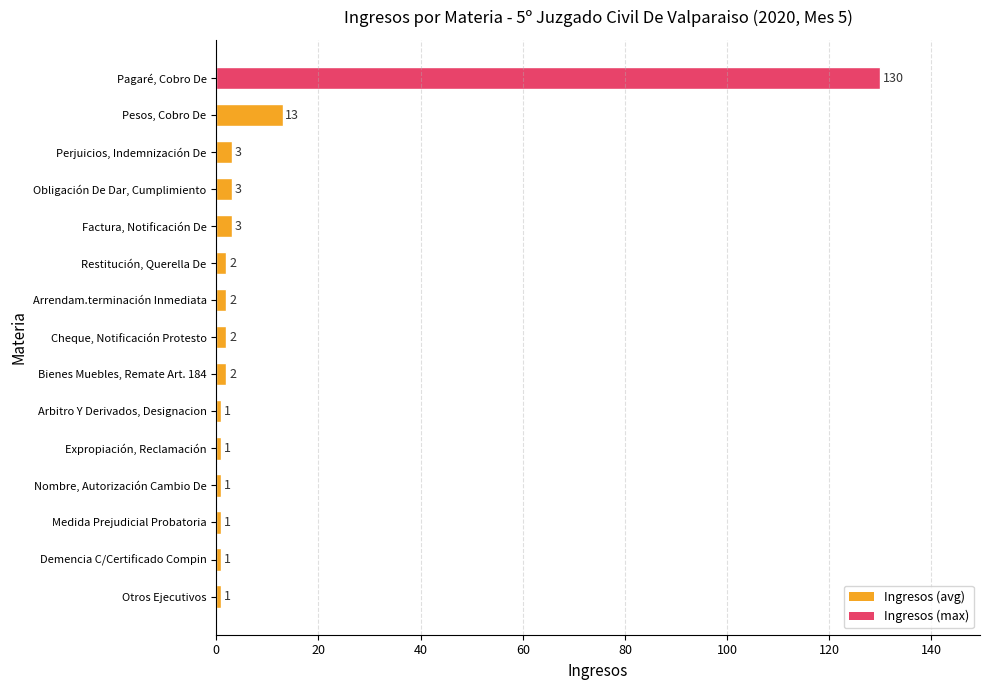

How many categories are shown in the chart?

15